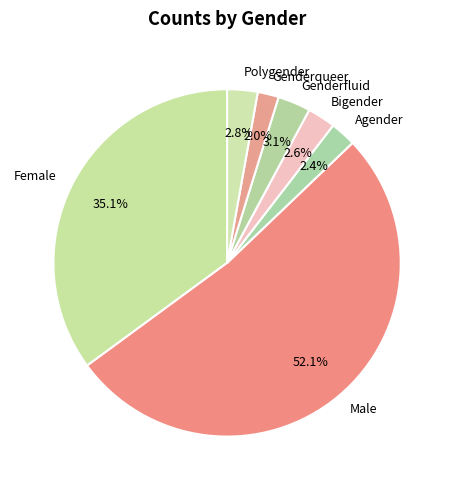

Between Male and Polygender, which is larger?

Male